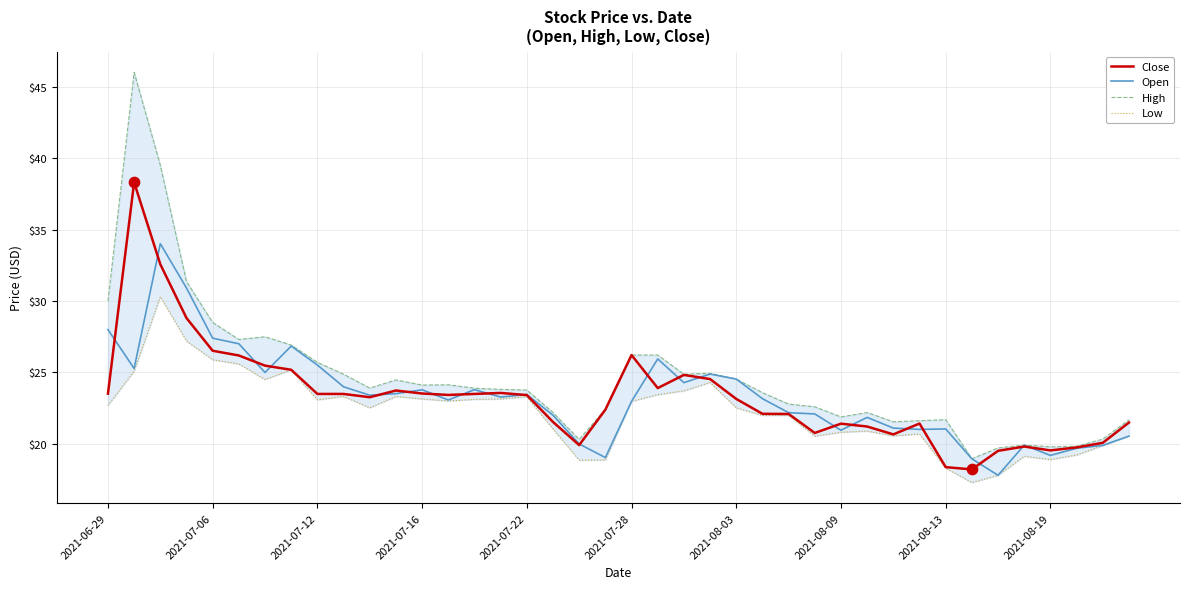

What are all the series names shown in the legend?

Close, Open, High, Low